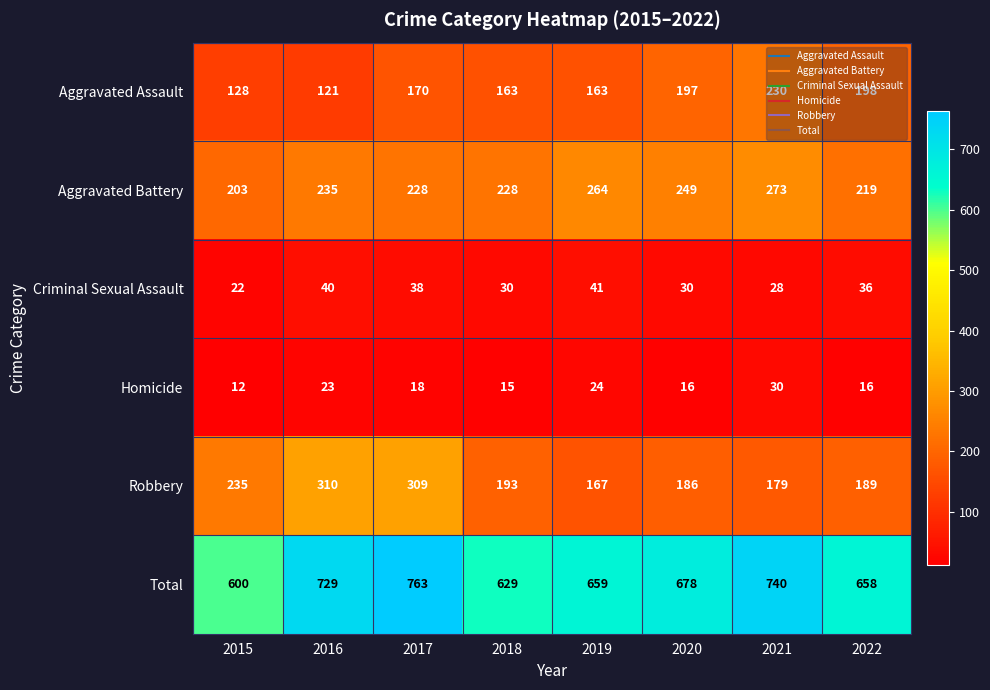

What is the sum of all Aggravated Assault values?

1370